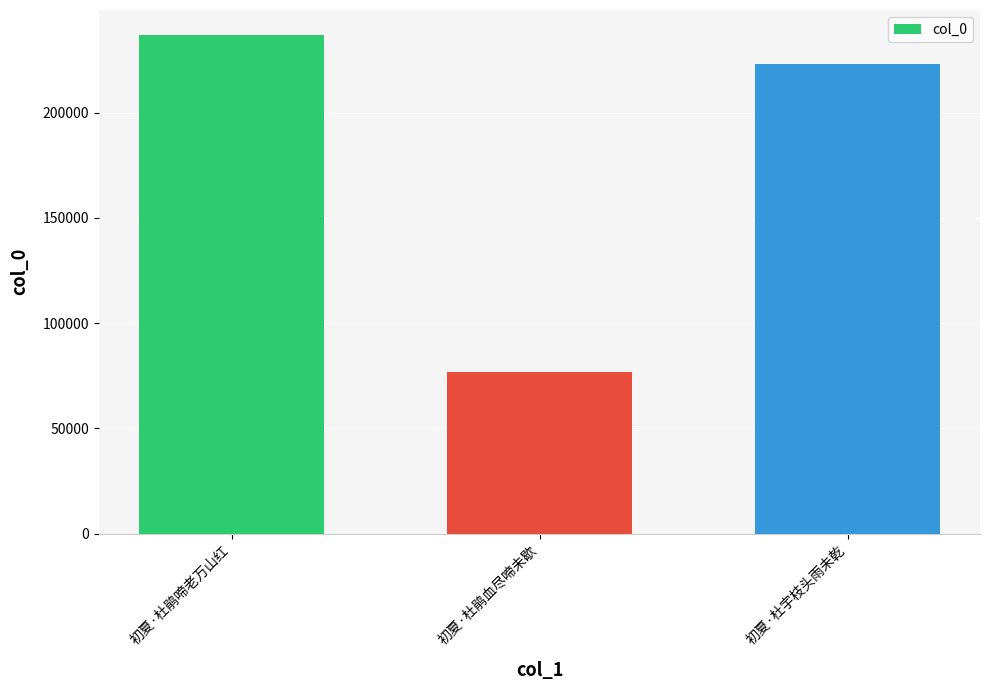

Rank the categories by value from highest to lowest.

初夏·杜鹃啼老万山红, 初夏·杜宇枝头雨未乾, 初夏·杜鹃血尽啼未歇